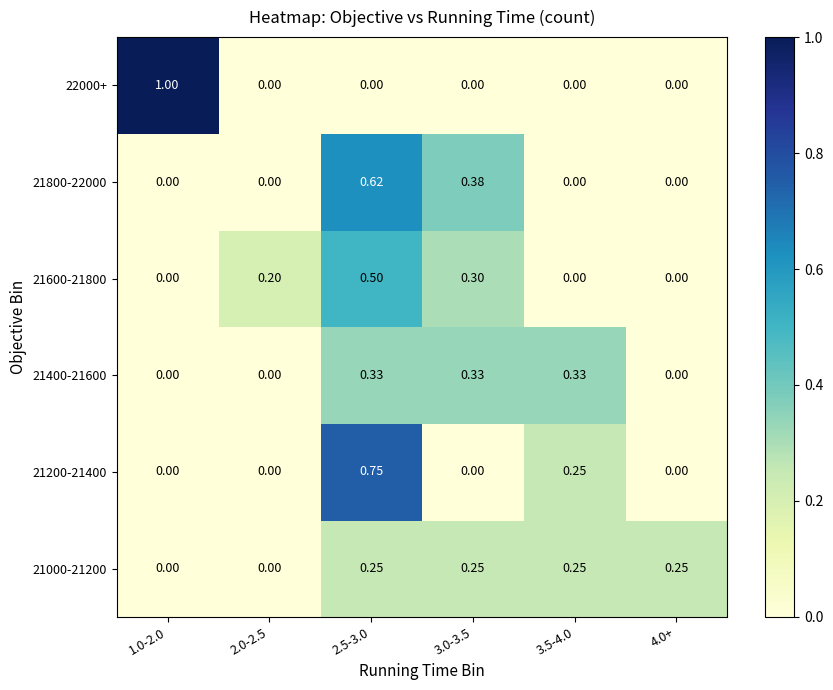

How many series are shown in this chart?

6